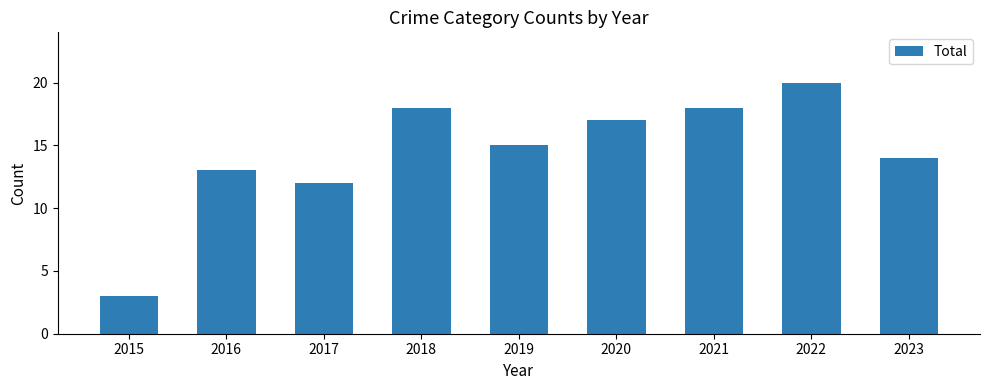

Is it true that the value at 2021 is 32?

False